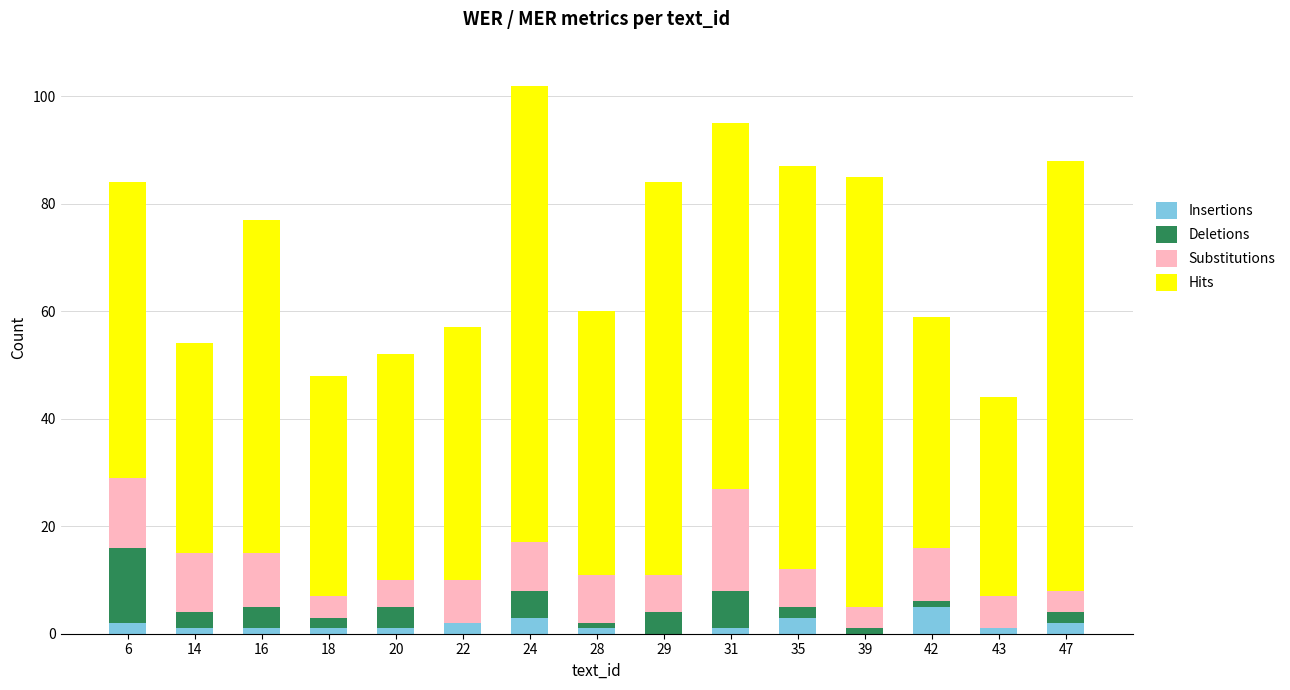

Are the bars horizontal?

No